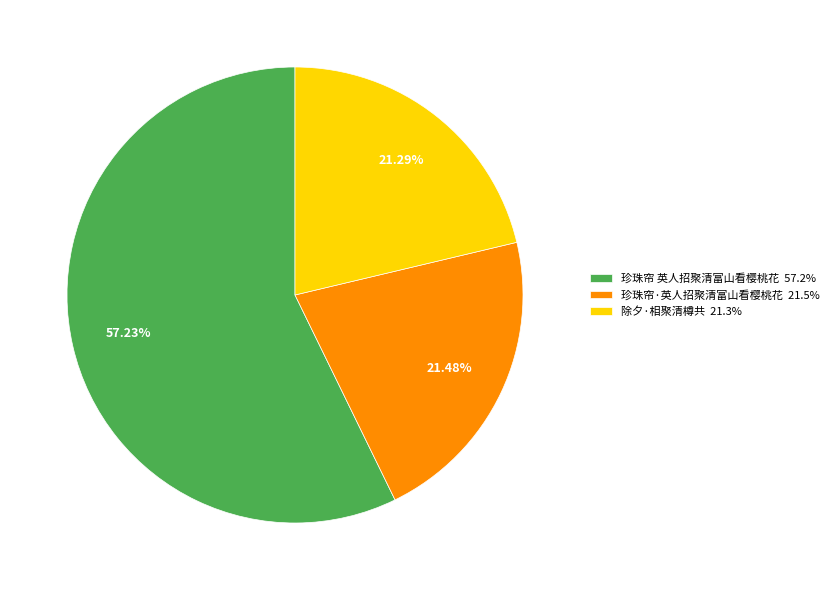

What percentage do 珍珠帘 英人招聚清富山看樱桃花 and 珍珠帘·英人招聚清富山看樱桃花 together represent?

78.7%